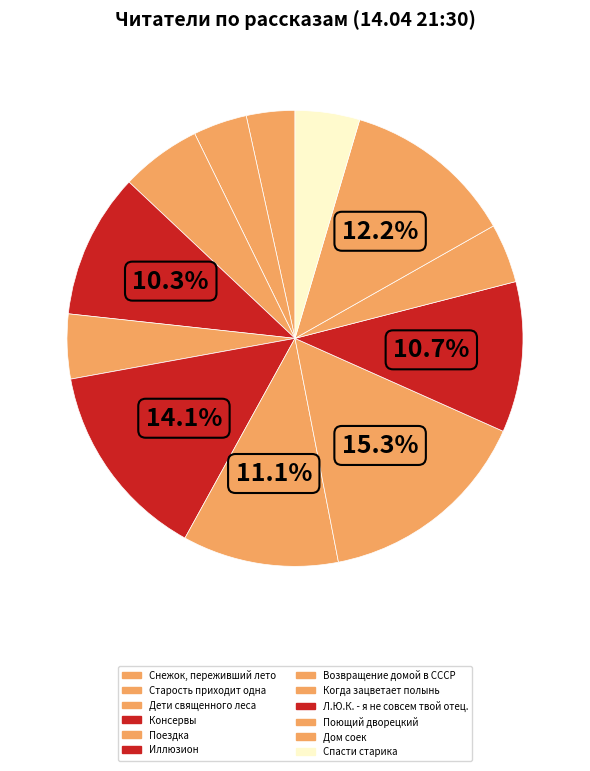

How many slices are in this pie chart?

12